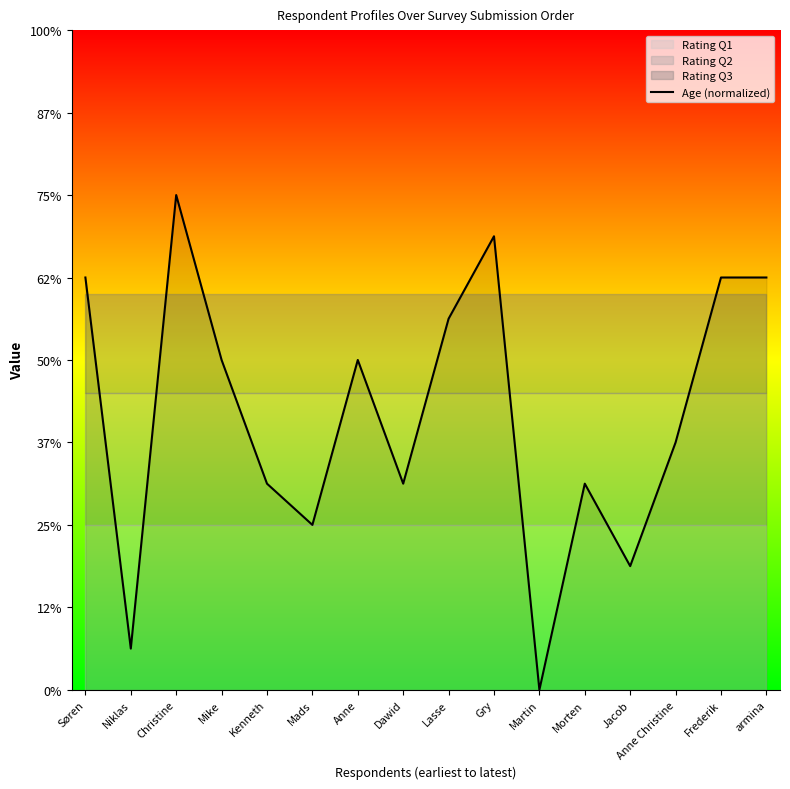

At which category does the data reach its first local peak?

Christine